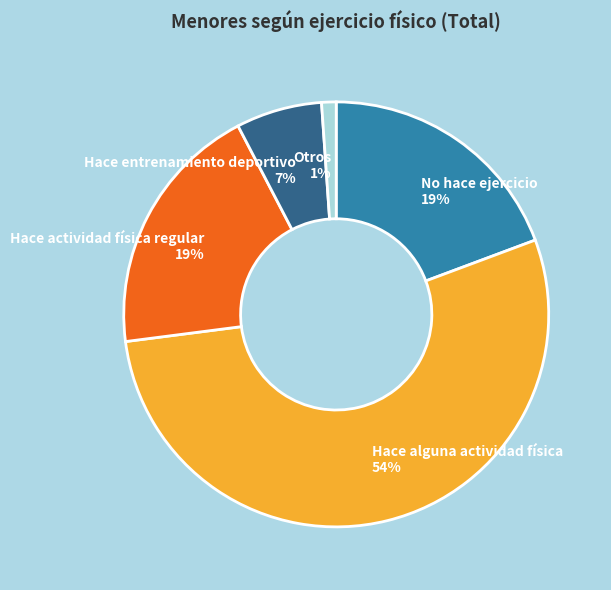

How many slices are in this pie chart?

5